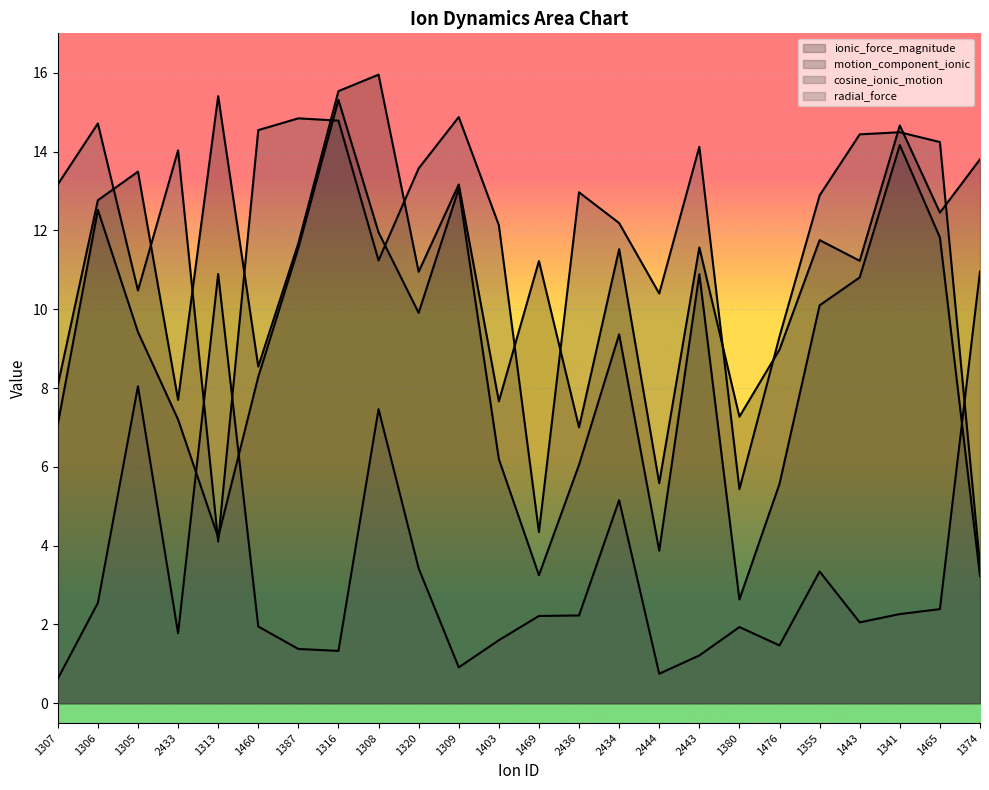

At which category does the chart reach its peak across all series?

1308